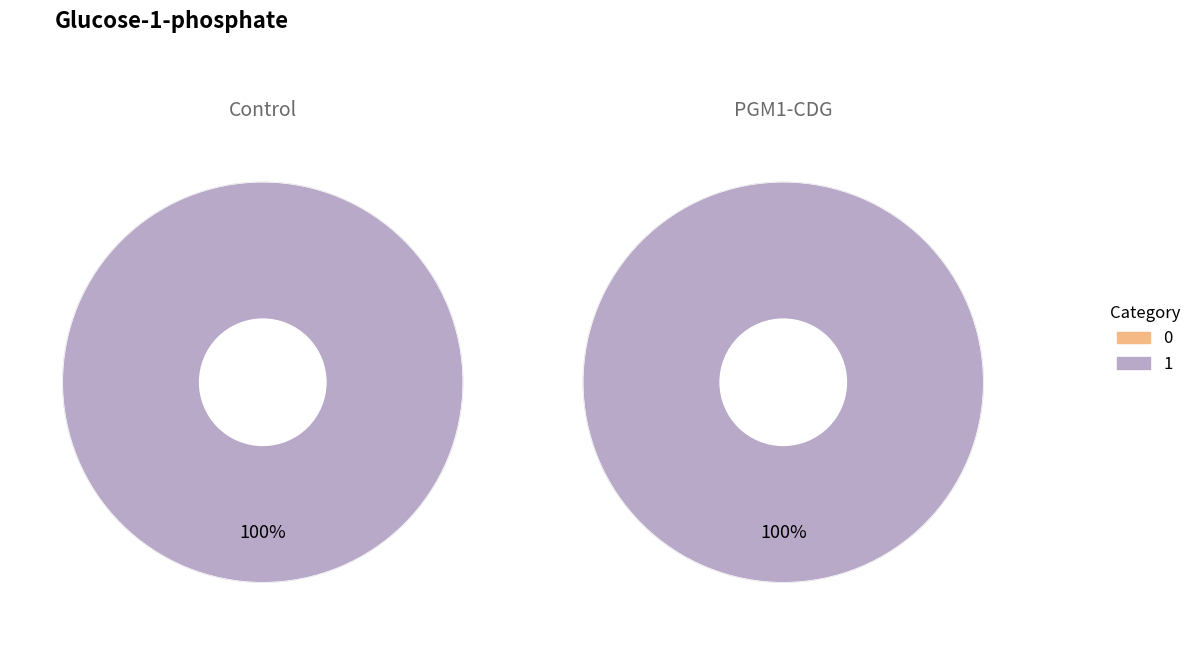

To the nearest percent, what is the combined percentage of 1 and 0?

100%